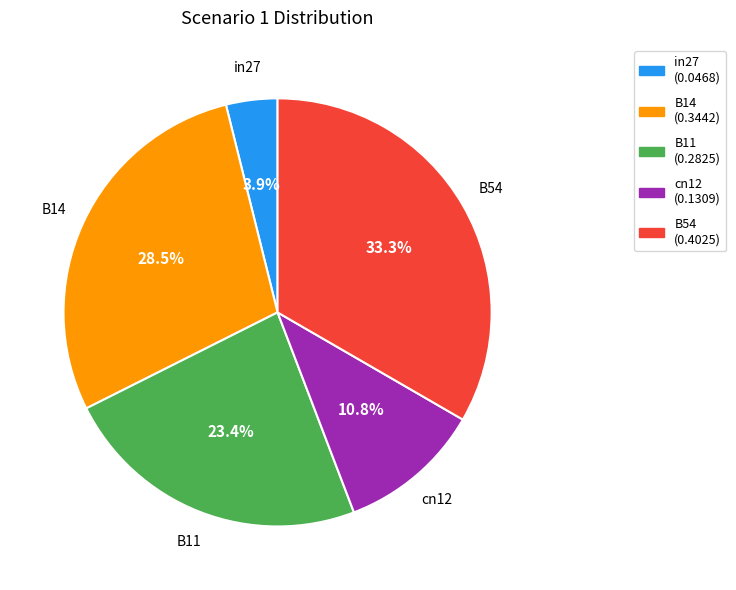

To the nearest percent, what is the average slice percentage?

20%